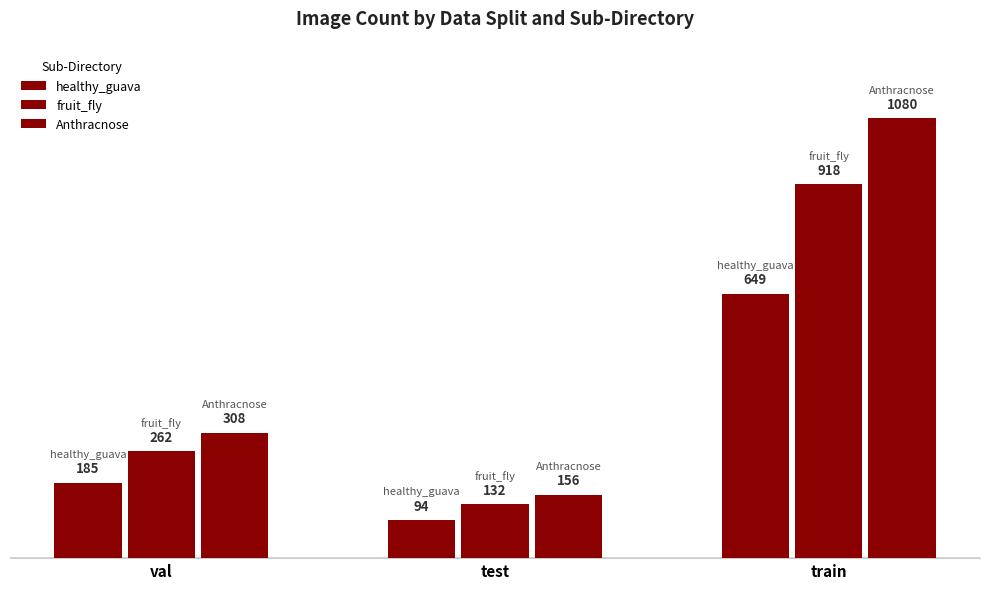

At which category is the sum across all series the highest?

train